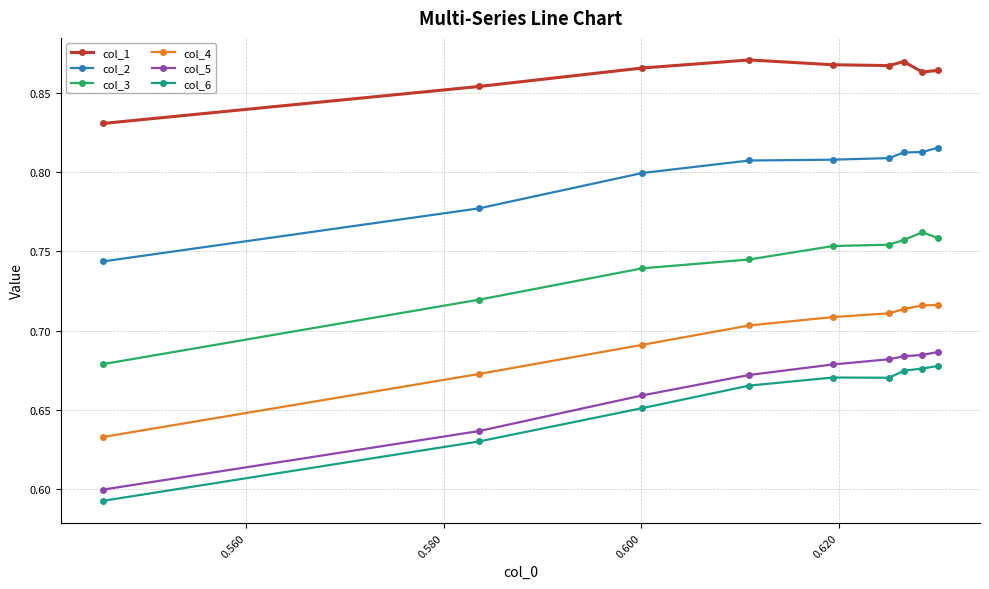

Which series has the largest range (max minus min)?

col_5